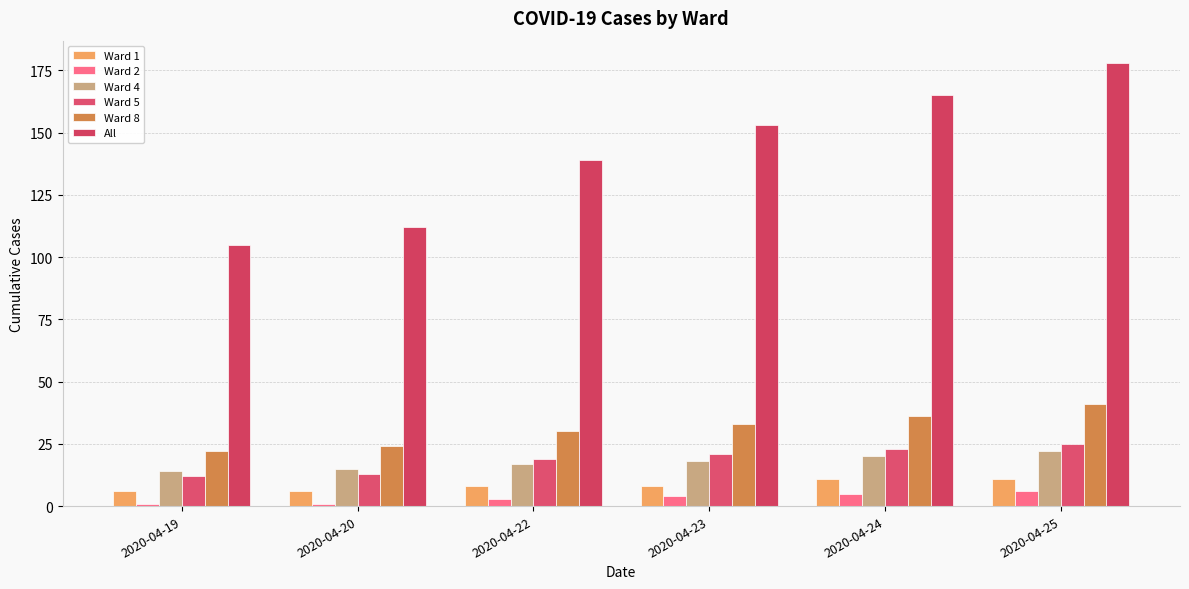

Which category has the lowest value across all series?

2020-04-19